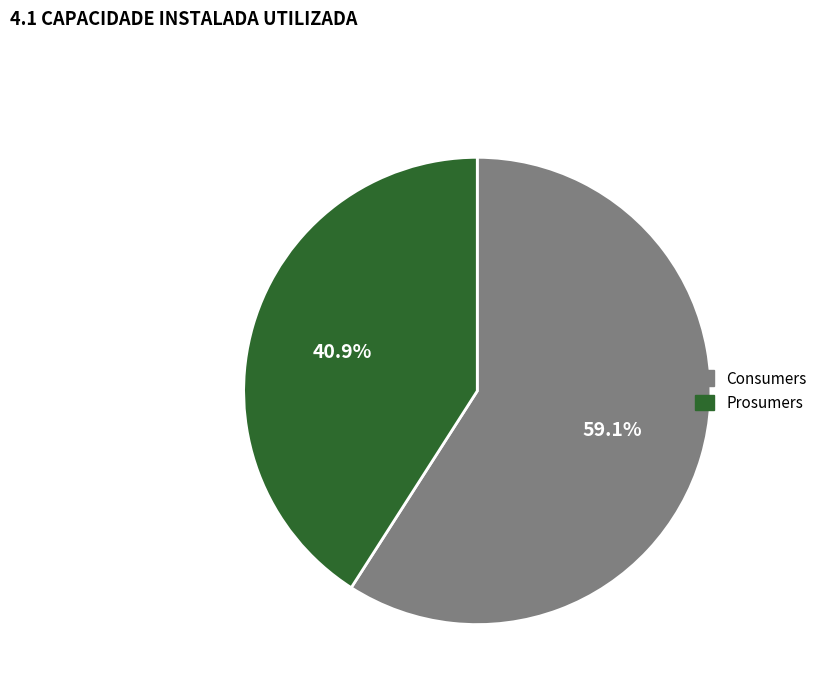

What is the majority slice?

Consumers